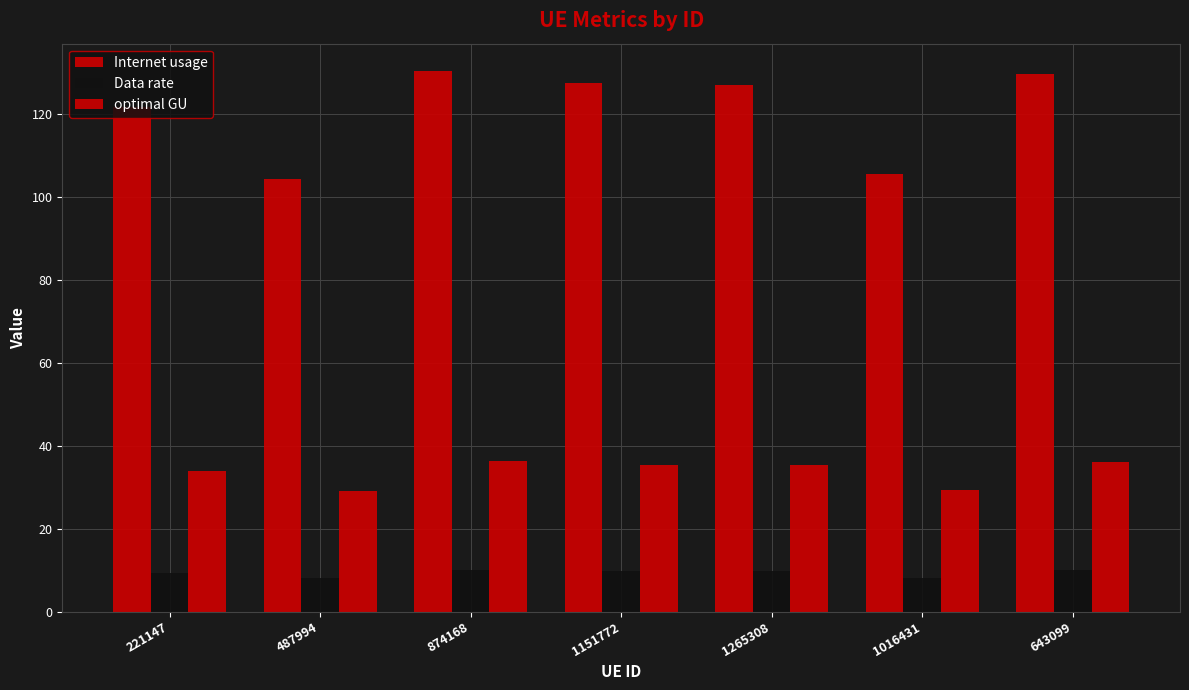

Does the chart contain any negative values?

No